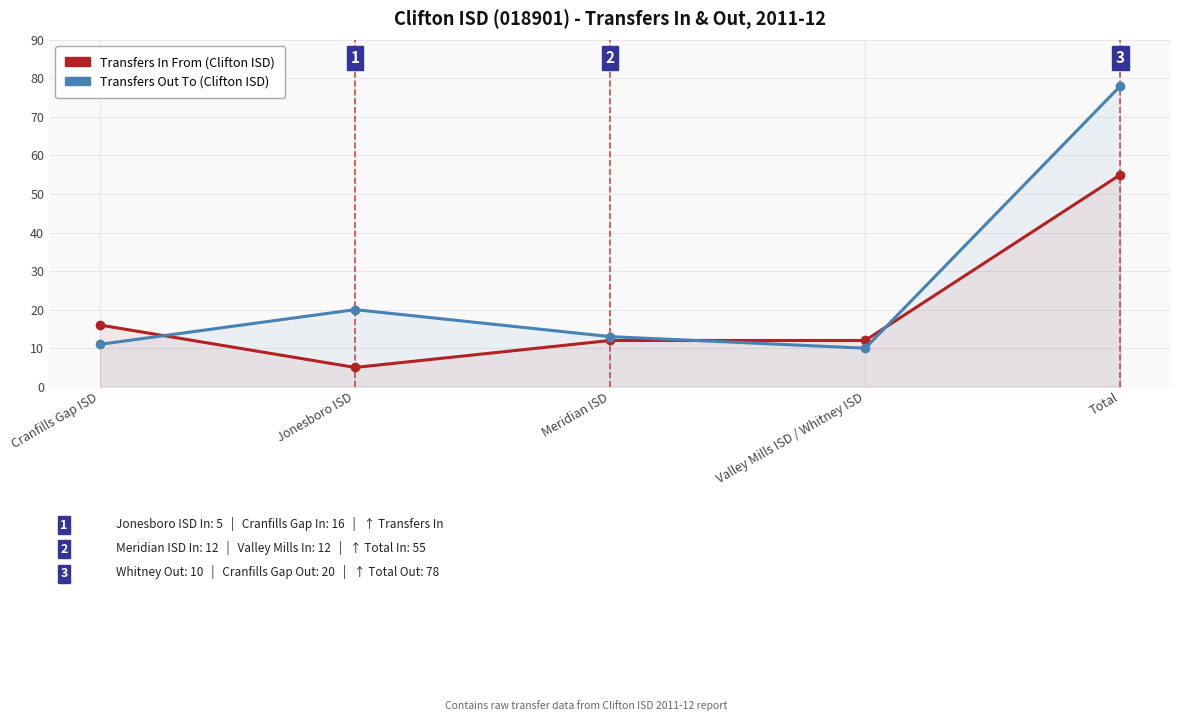

What is the maximum value shown in the chart?

78